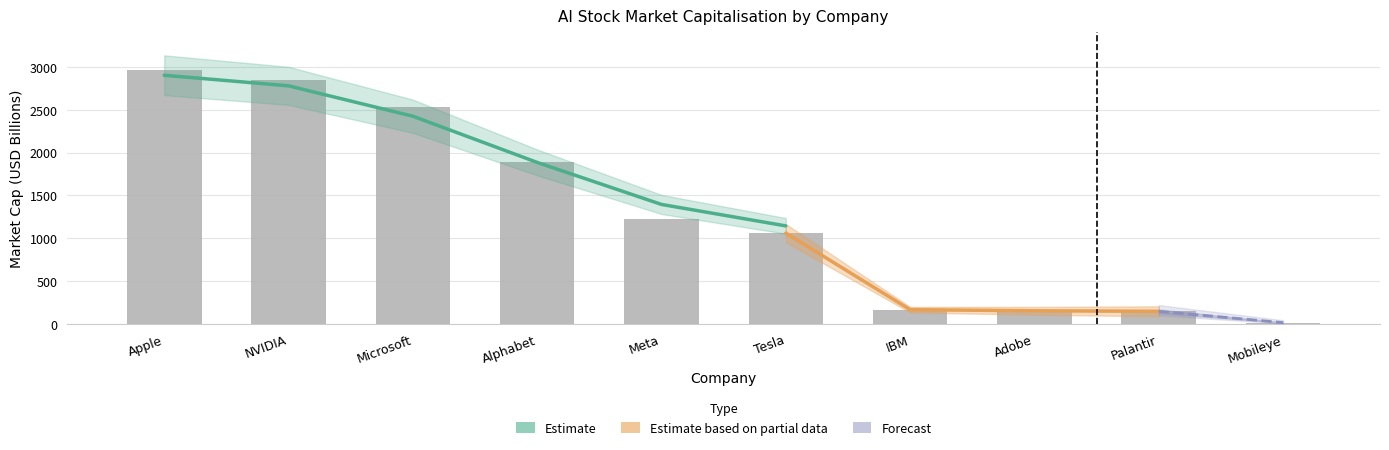

List the labels in order of value, largest first.

Apple, NVIDIA, Microsoft, Alphabet, Meta, Tesla, IBM, Adobe, Palantir, Mobileye